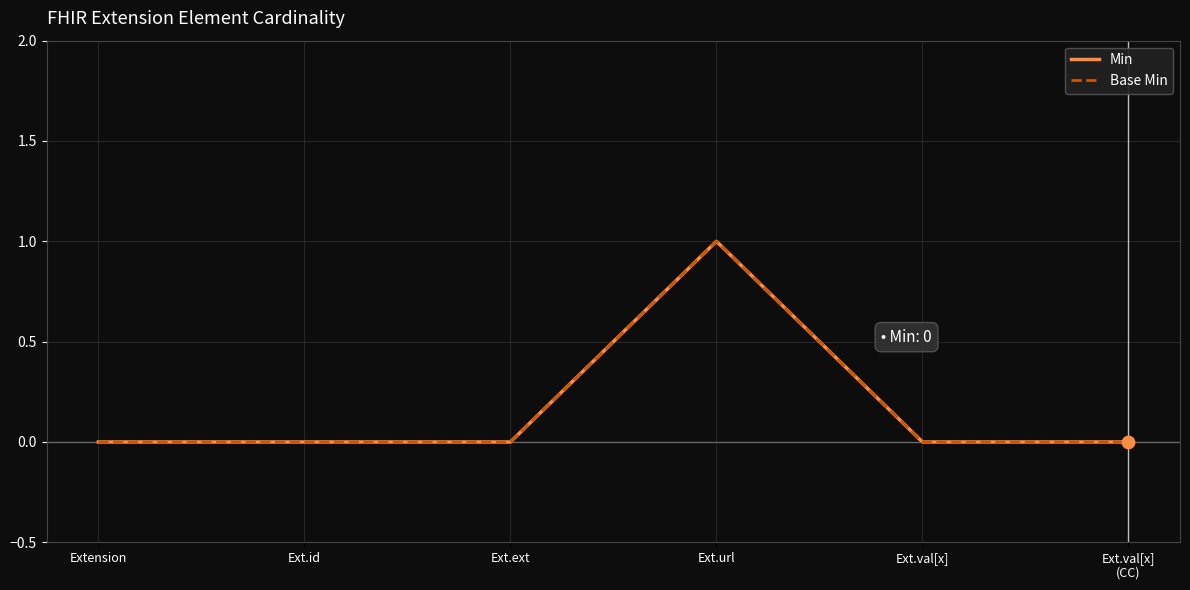

Is this an area chart (filled region under the line)?

No